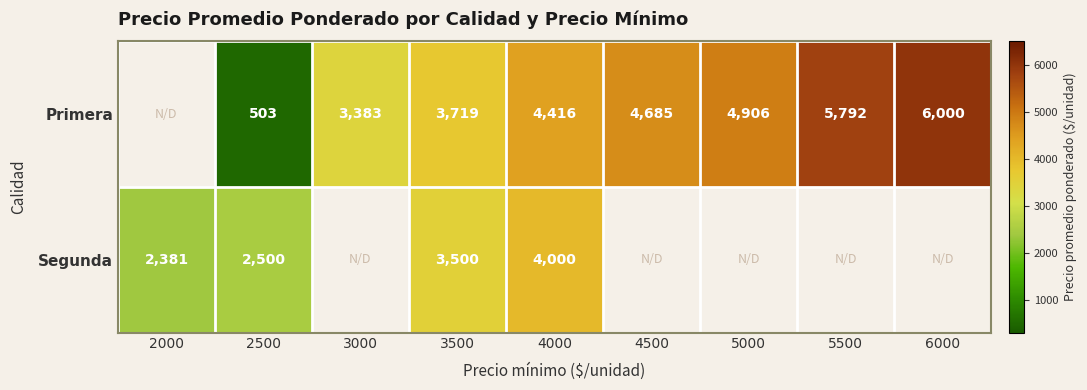

Which label corresponds to the largest value in the chart?

6000